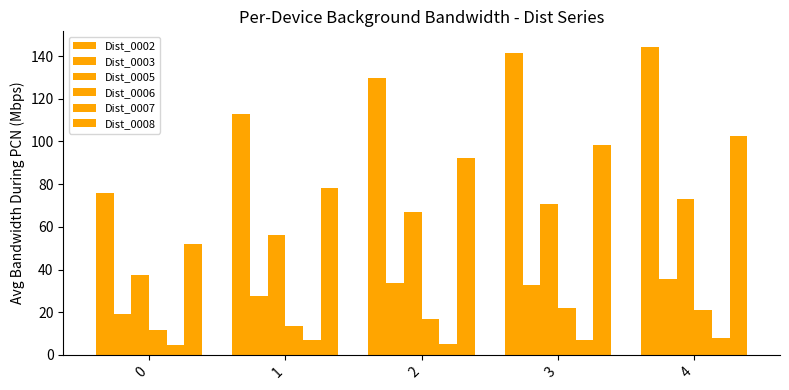

Count the number of categories in the chart.

5